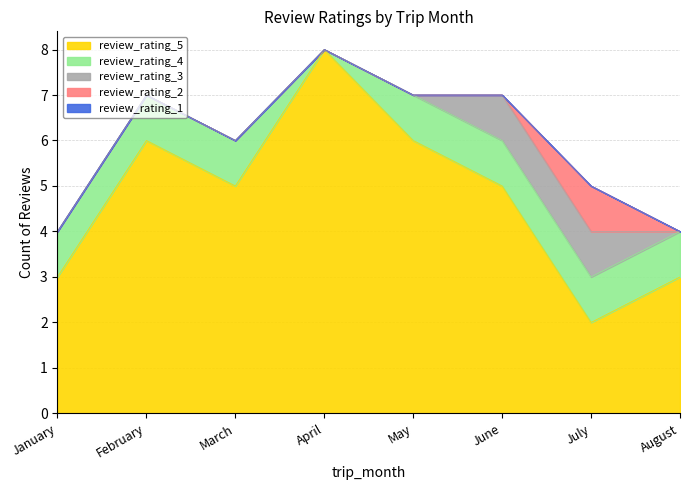

Is the value of review_rating_1 at July 2018 greater than the value of review_rating_2 at May 2018?

No